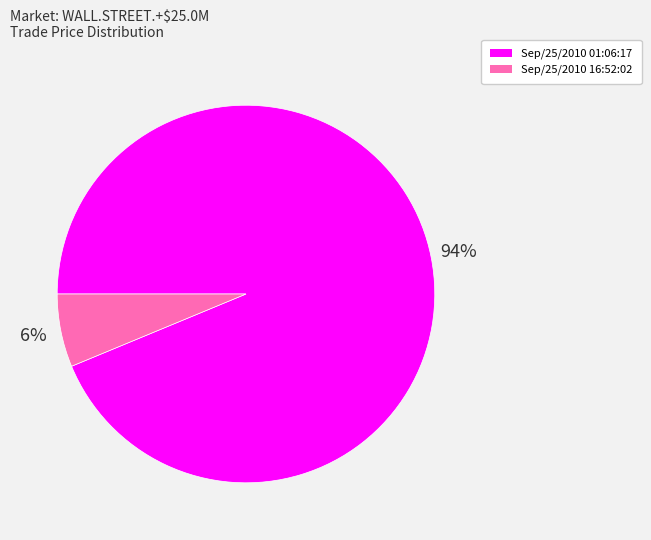

To the nearest percent, what is the combined percentage of Sep/25/2010 16:52:02 and Sep/25/2010 01:06:17?

100%